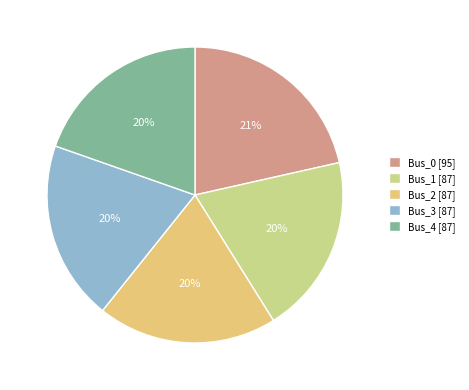

To the nearest percent, what portion does Bus_4 represent?

20%